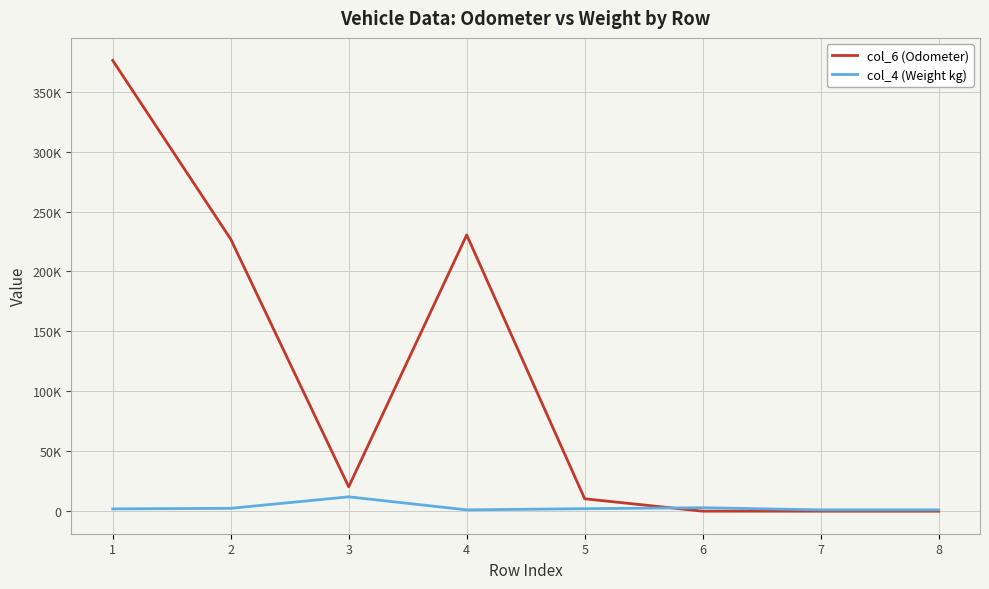

Between 6 and 7, which series saw the biggest shift?

col_4 (Weight kg)